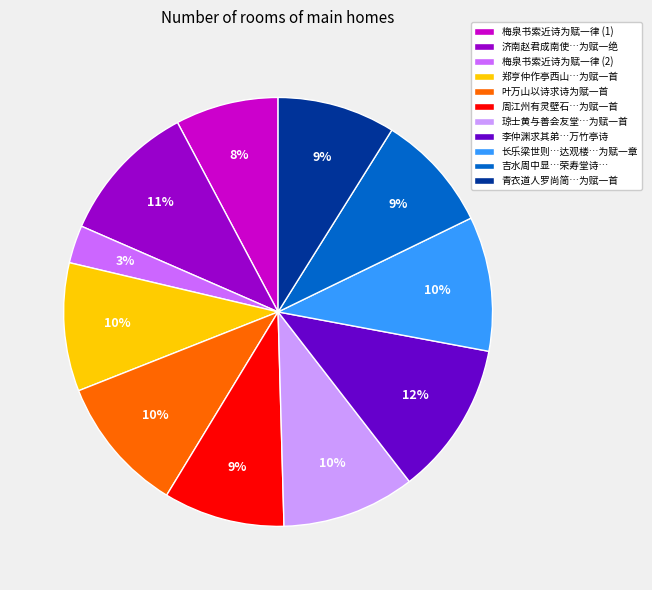

How many segments does this pie chart have?

11